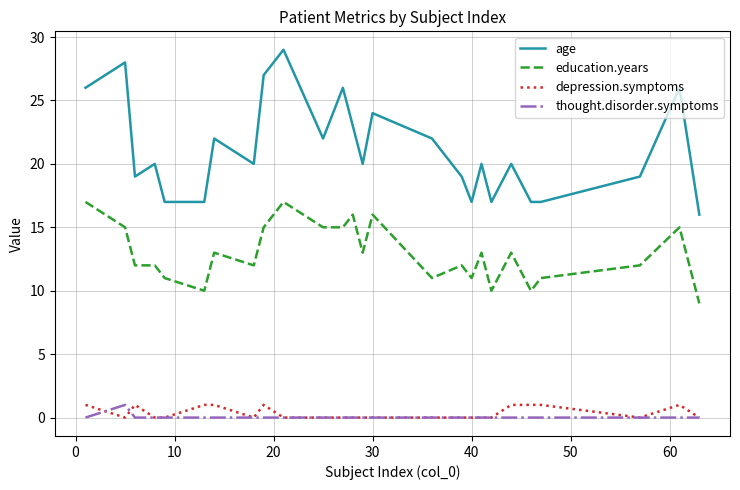

What are all the series names shown in the legend?

age, education.years, depression.symptoms, thought.disorder.symptoms